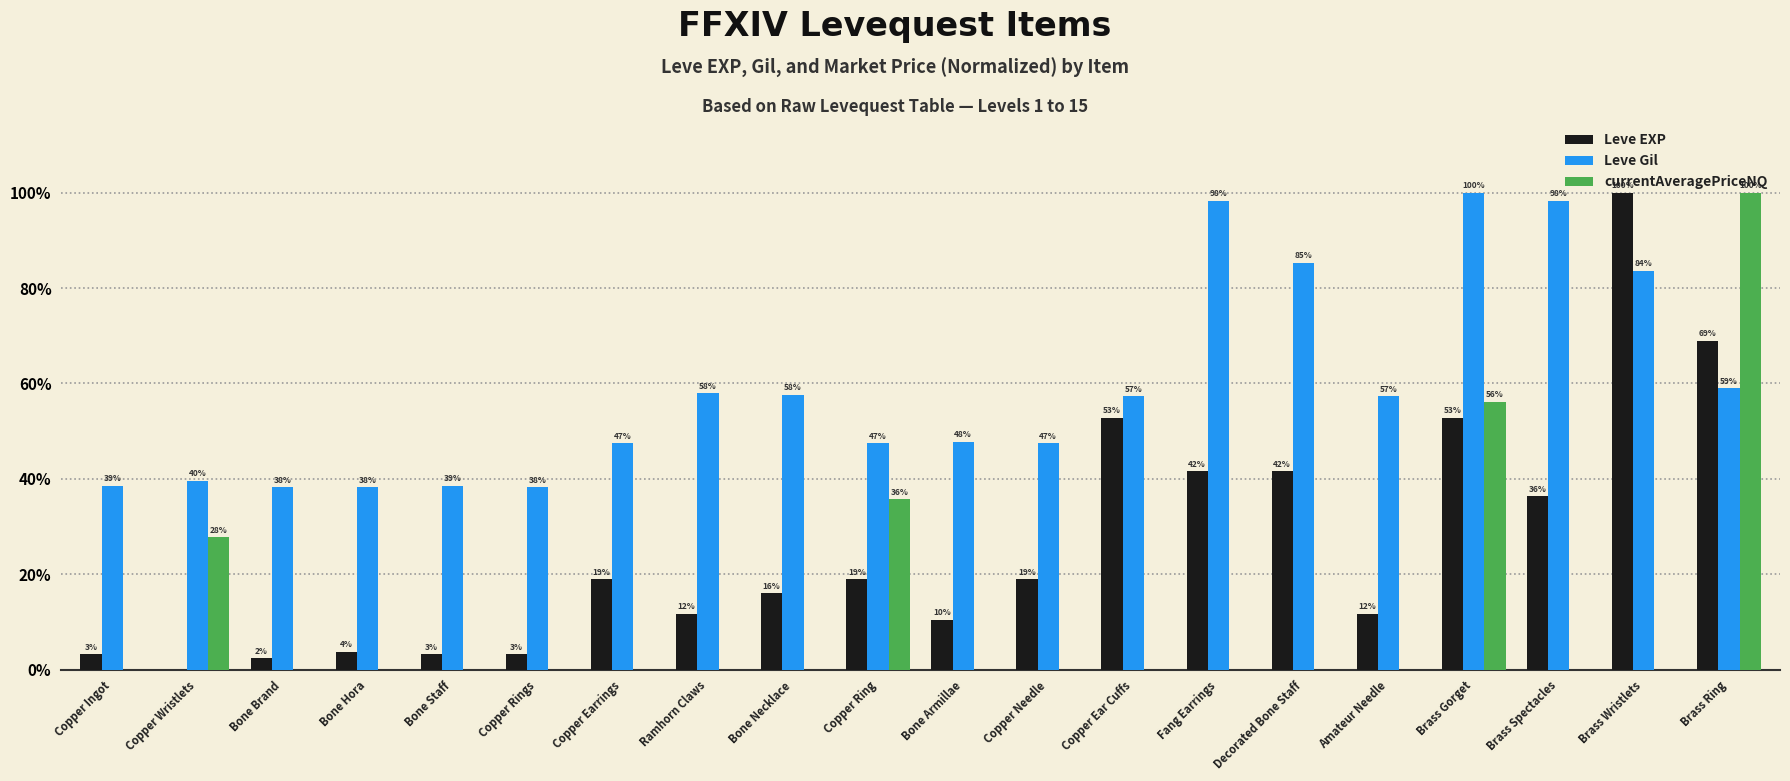

Between Copper Earrings and Bone Armillae, which is larger?

Copper Earrings